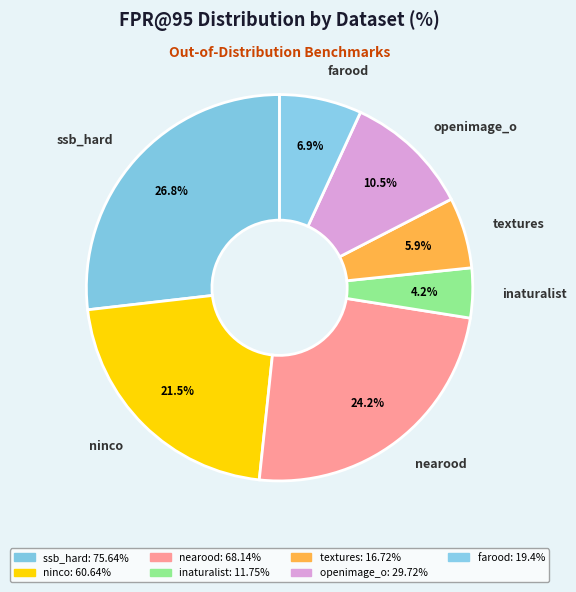

Is there any slice that represents more than half of the pie?

No